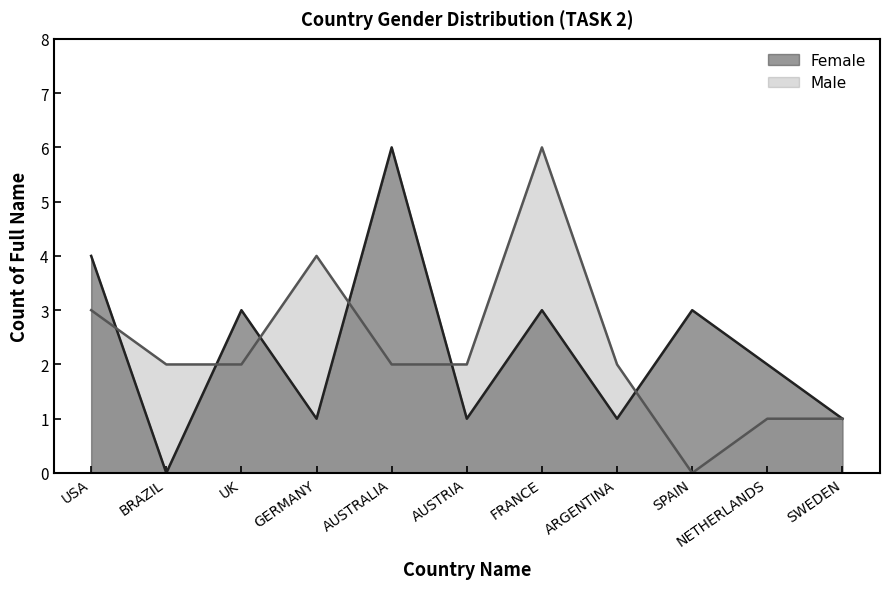

Where is the first local maximum for Male?

GERMANY